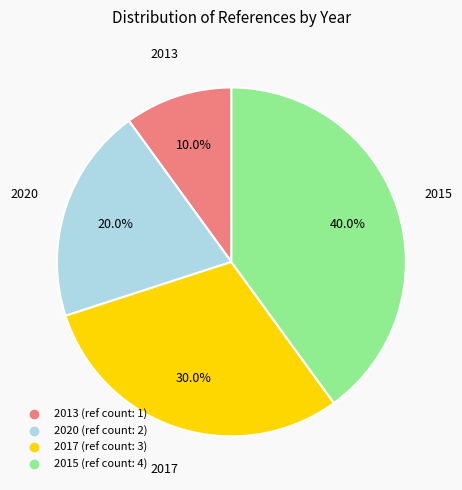

Is it true that 2017 is 36% of the pie?

False